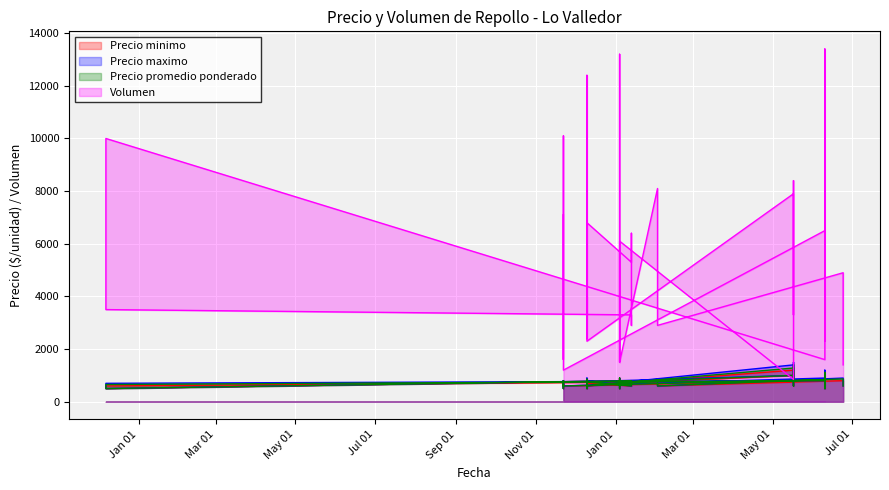

How many interior local valleys does the Precio maximo series have?

17